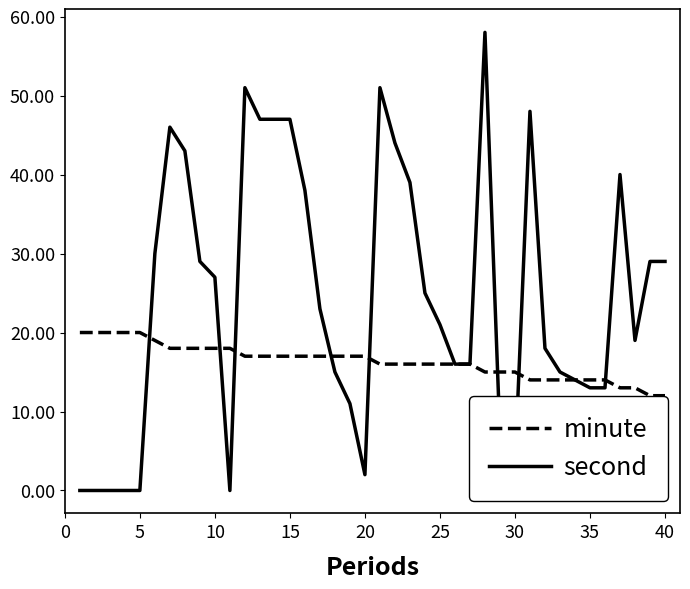

What is the highest value of the minute series?

20